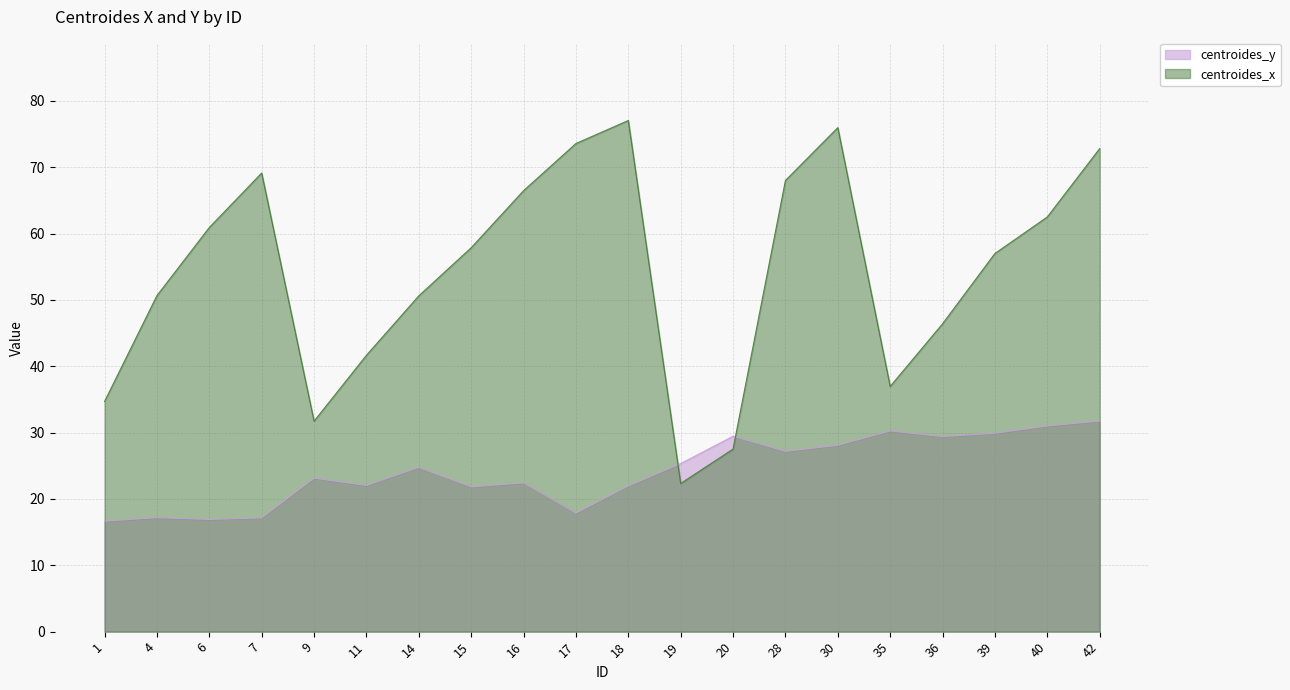

How many lines are shown in the chart?

2